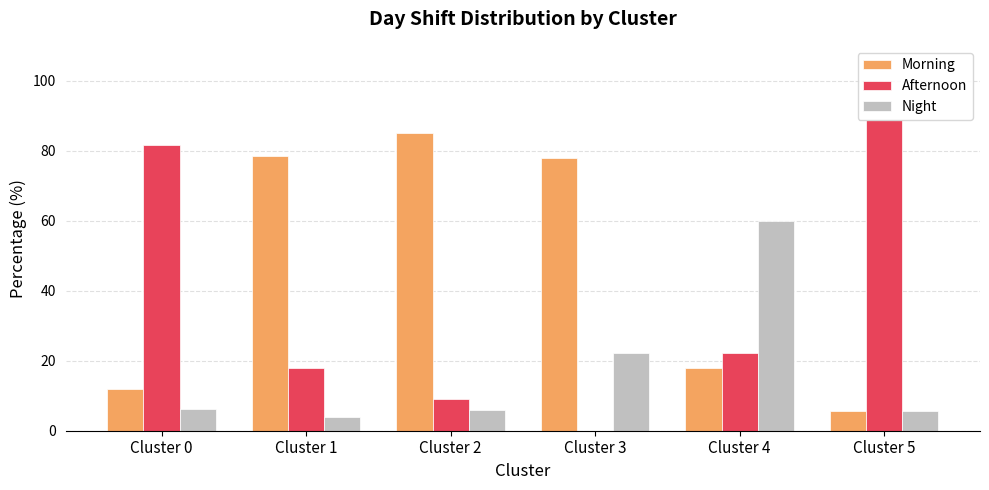

What is the approximate value of Morning at Cluster 1?

78.4